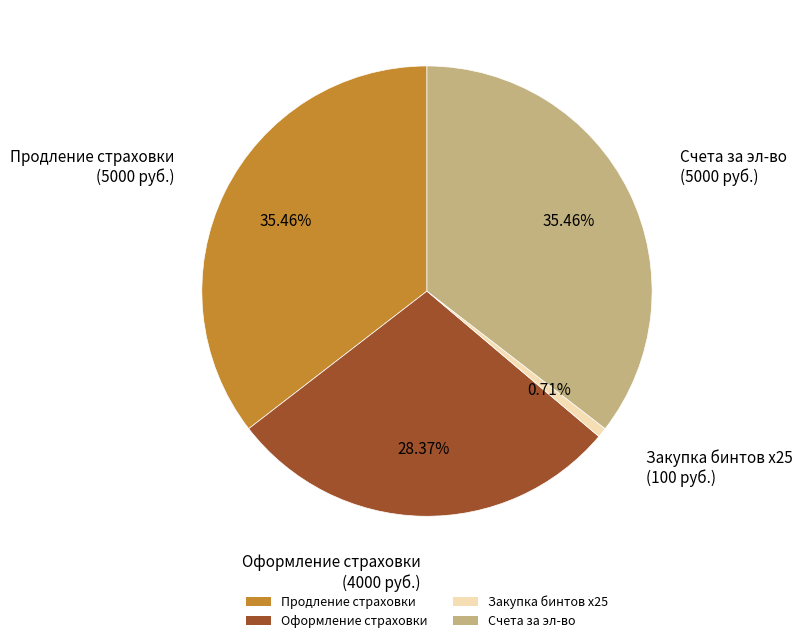

Approximately how many times larger is the value at Продление страховки compared to Оформление страховки?

1.2